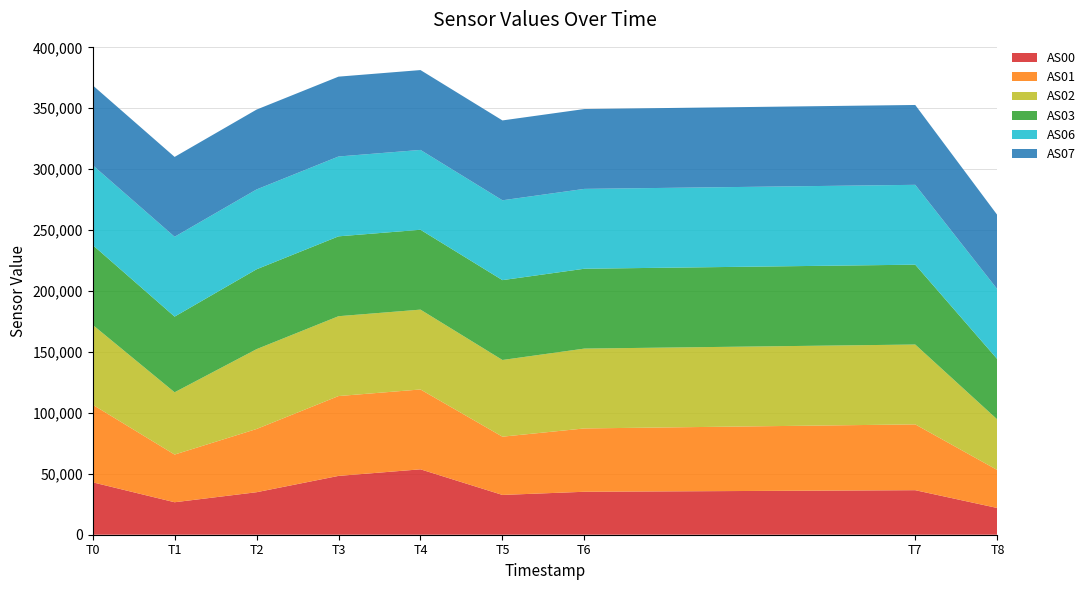

Reading left to right, transcribe all the data shown in this chart.

AS00: 43021	26653	34886	48279	53679	32657	35259	36555	21912
AS01: 63703	39137	51887	65535	65535	47815	51975	54011	31115
AS02: 65535	51115	65535	65535	65535	62942	65535	65535	41447
AS03: 65535	62101	65535	65535	65535	65535	65535	65535	49474
AS06: 65535	65535	65535	65535	65535	65535	65535	65535	57398
AS07: 65535	65535	65535	65535	65535	65535	65535	65535	60893